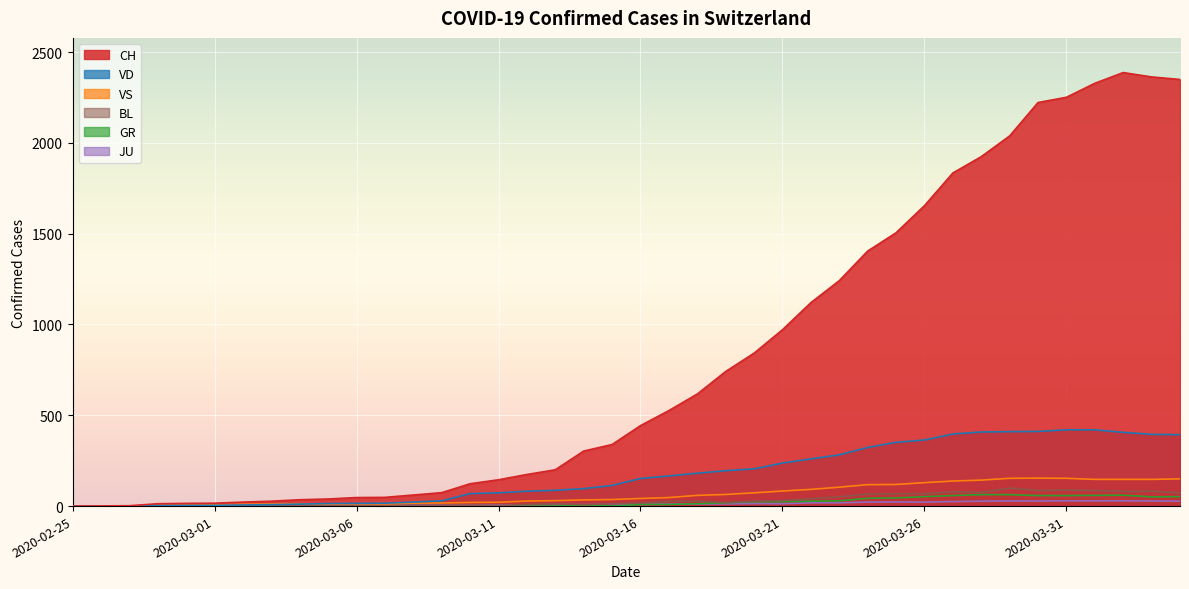

How many lines are shown in the chart?

6